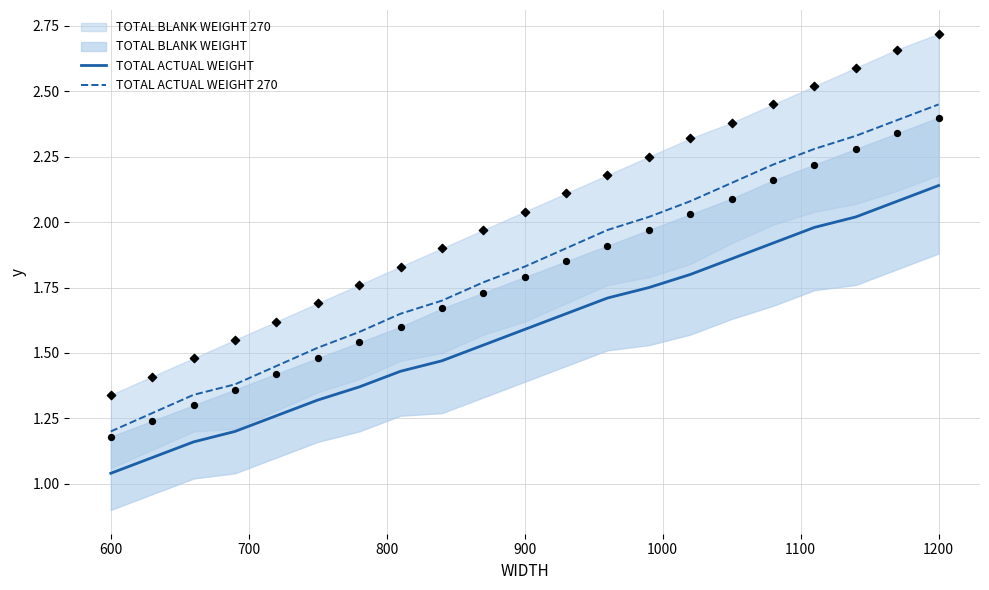

True or false: TOTAL ACTUAL WEIGHT and TOTAL ACTUAL WEIGHT 270 intersect in this chart.

False